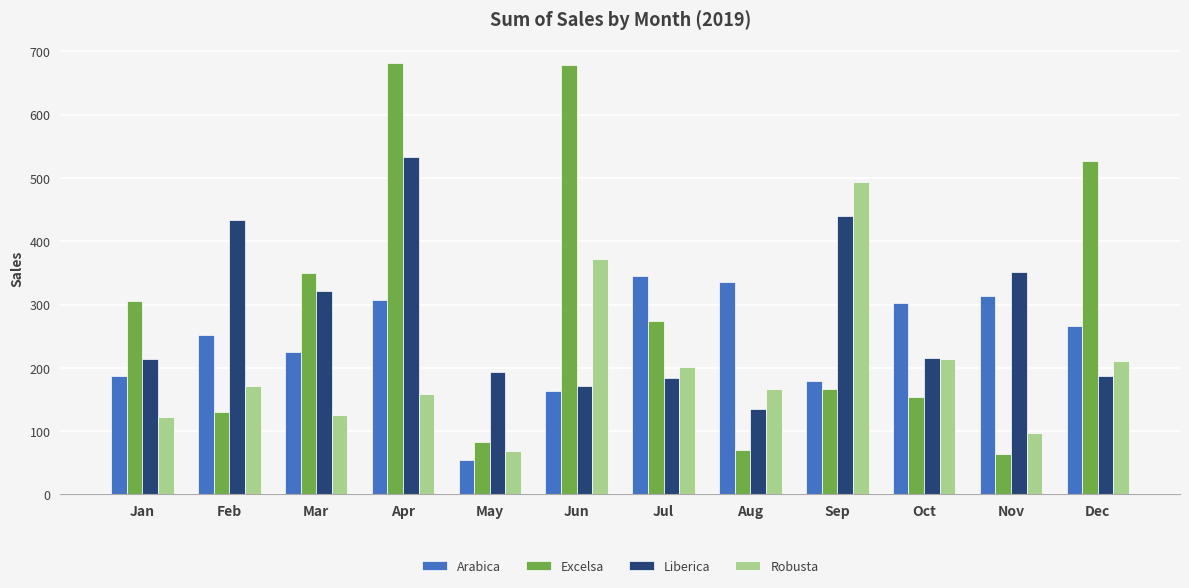

What is the maximum value for Robusta?

492.9